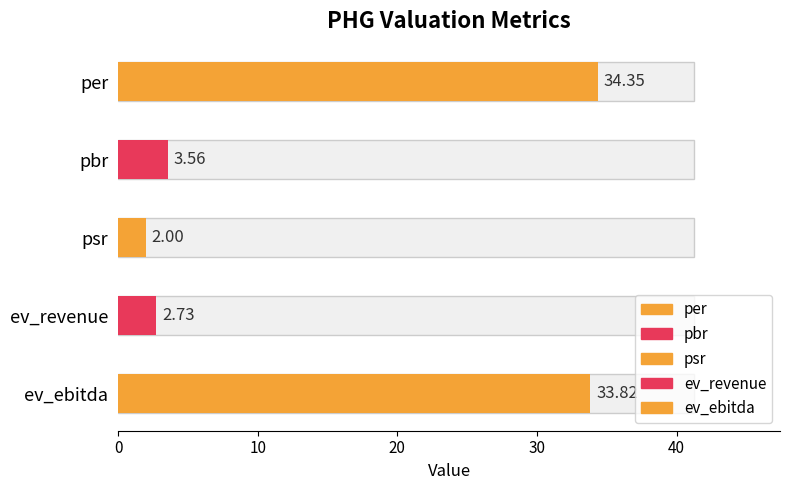

What is the change in value from pbr to psr?

-1.6